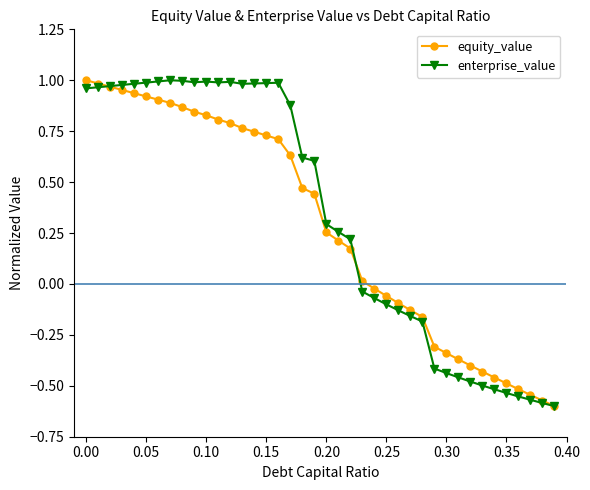

True or false: enterprise_value has more than 2 points higher than both neighbors.

True